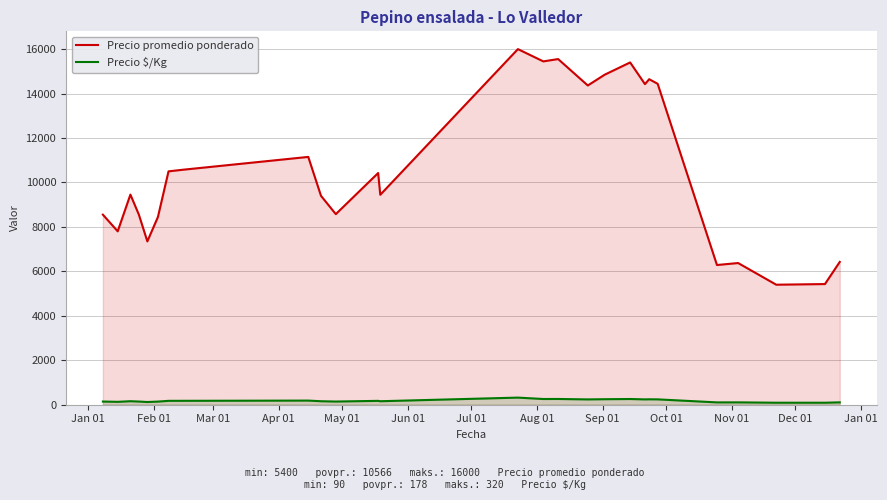

Reading right to left, transcribe all the data shown in this chart.

Precio promedio ponderado: 6425	5429	5400	6375	6286	14440	14646	14425	15400	14850	14364	15552	15448	16000	9446	10425	8575	9400	11150	10575	10500	8448	7350	8552	9455	7802	8552
Precio $/Kg: 107	90	90	106	105	241	244	240	257	248	239	259	257	320	157	174	143	157	186	176	175	141	122	143	158	130	143